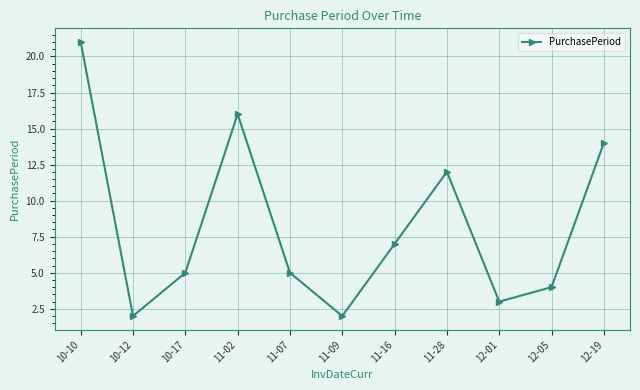

What position from the left is 10-10?

1